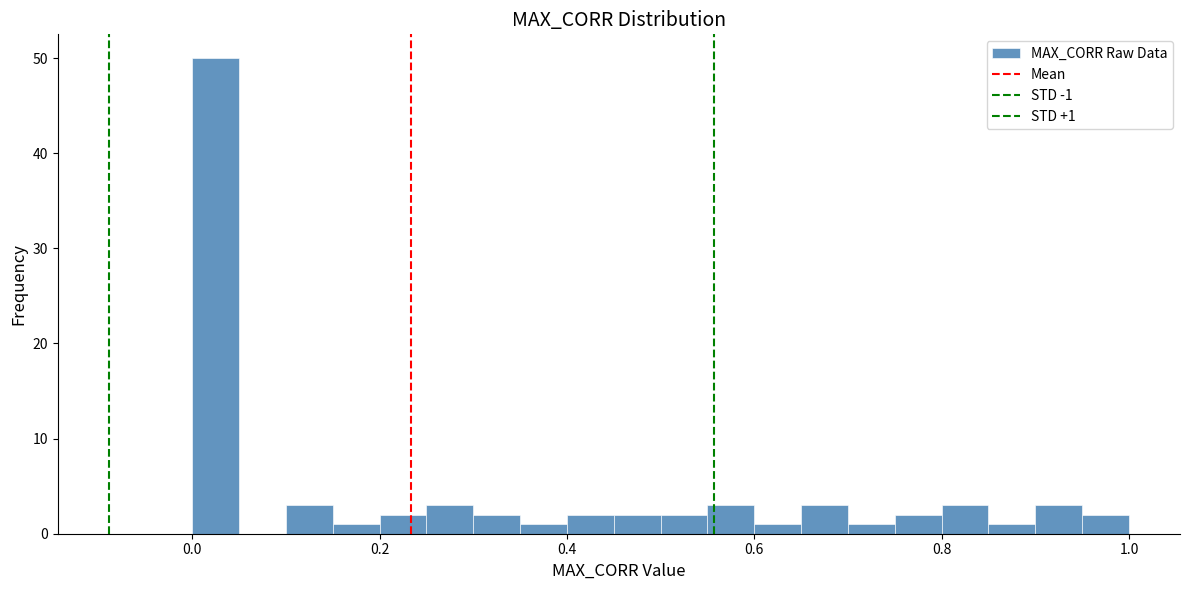

Read against the x-axis, roughly where is the centre of the tallest bar?

0.02